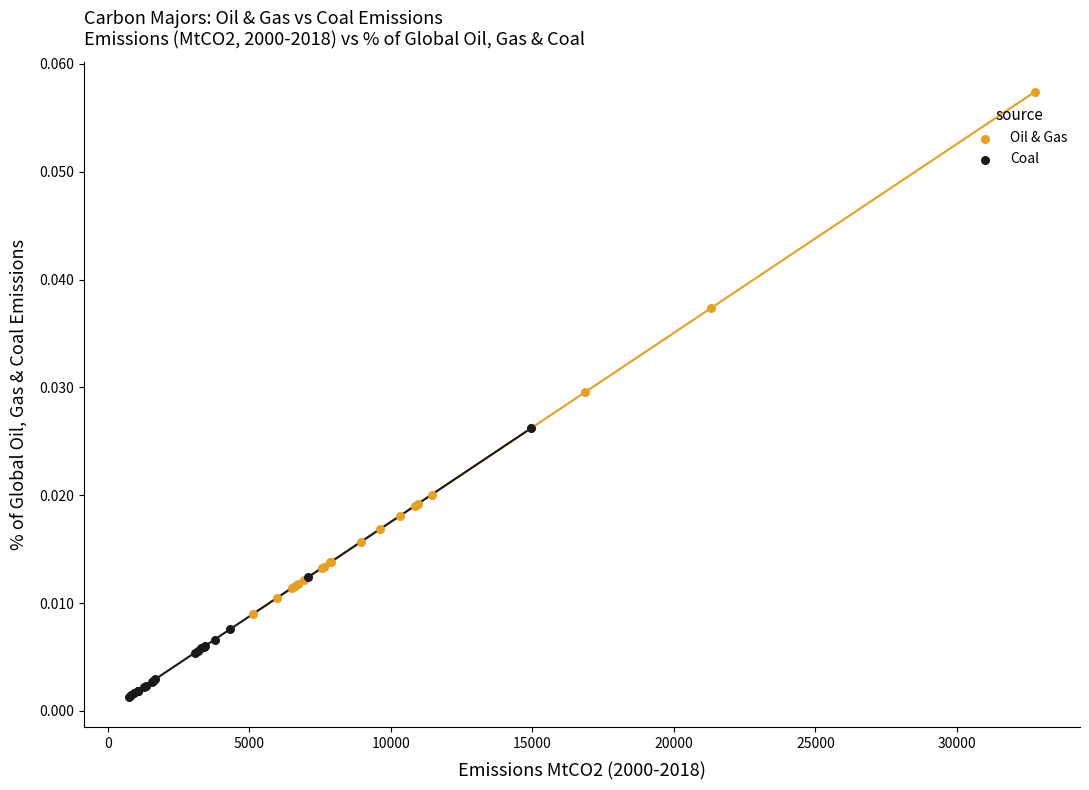

Which series contains the lowest Y value?

Coal